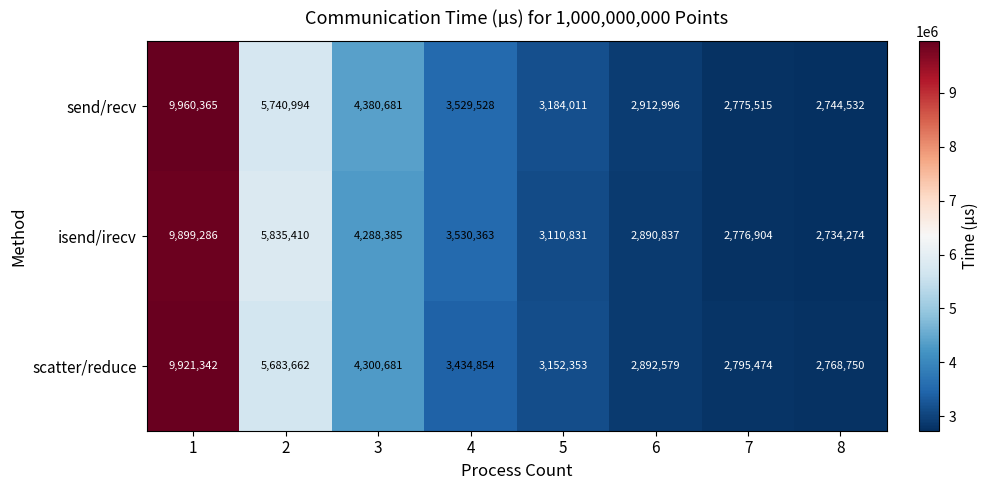

Reading left to right, what are all the values shown in this chart?

send/recv: 1=9960365	2=5740994	3=4380681	4=3529528	5=3184011	6=2912996	7=2775515	8=2744532
isend/irecv: 1=9899286	2=5835410	3=4288385	4=3530363	5=3110831	6=2890837	7=2776904	8=2734274
scatter/reduce: 1=9921342	2=5683662	3=4300681	4=3434854	5=3152353	6=2892579	7=2795474	8=2768750